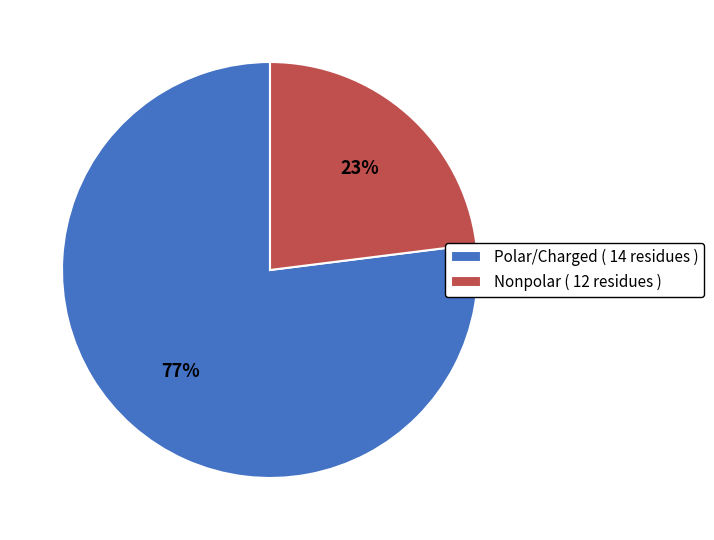

How many slices are in this pie chart?

2